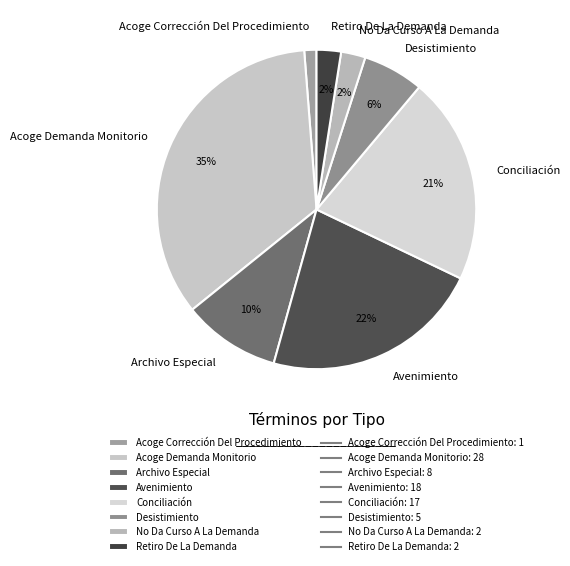

Is there a majority slice in this chart?

No